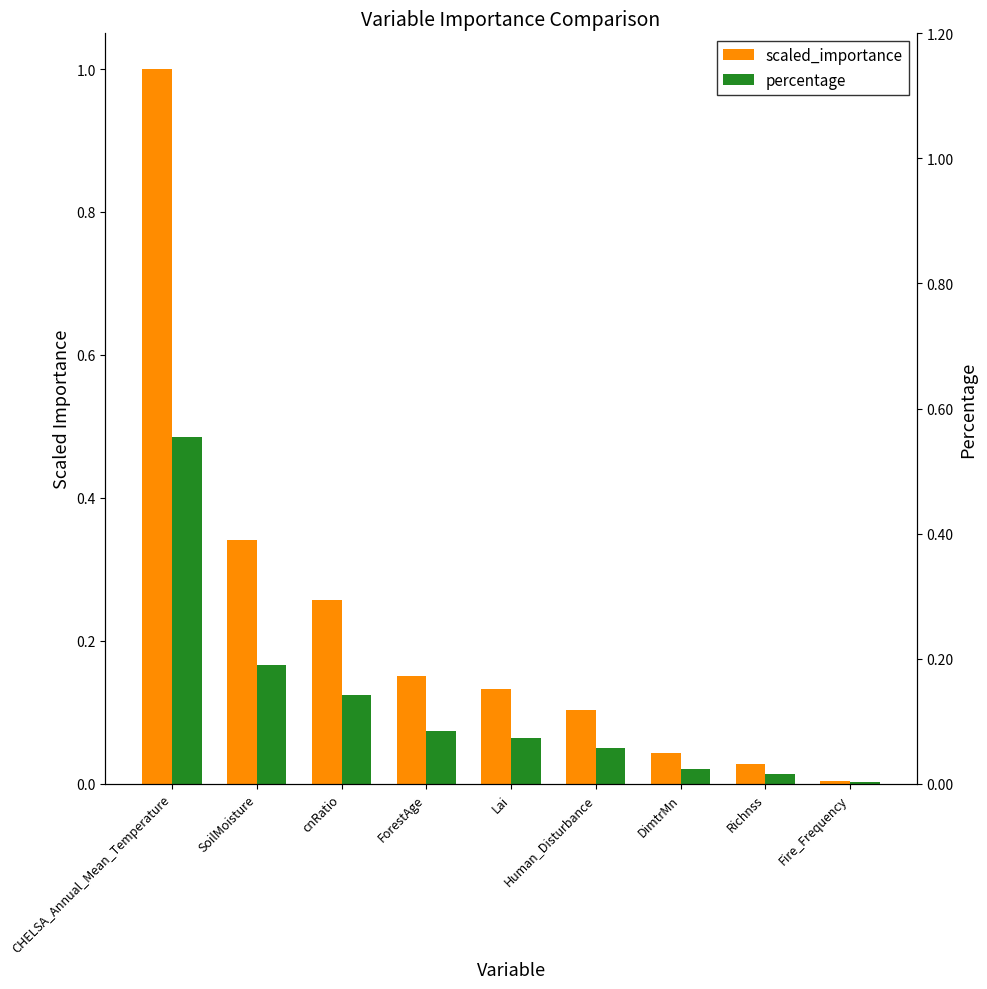

Where is percentage nearest to the value 0?

Fire_Frequency